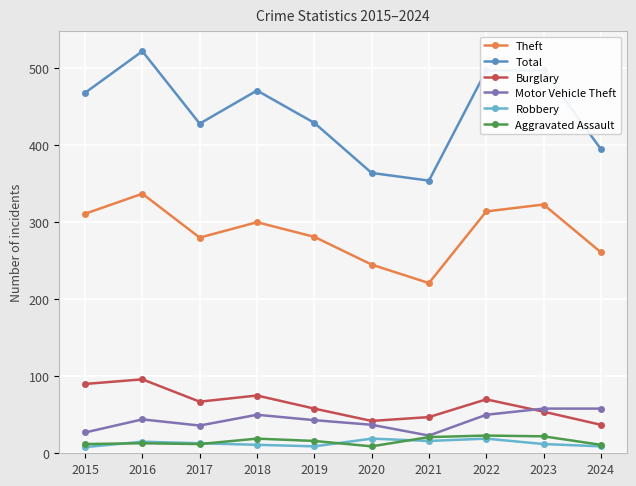

True or false: Robbery and Burglary intersect in this chart.

False